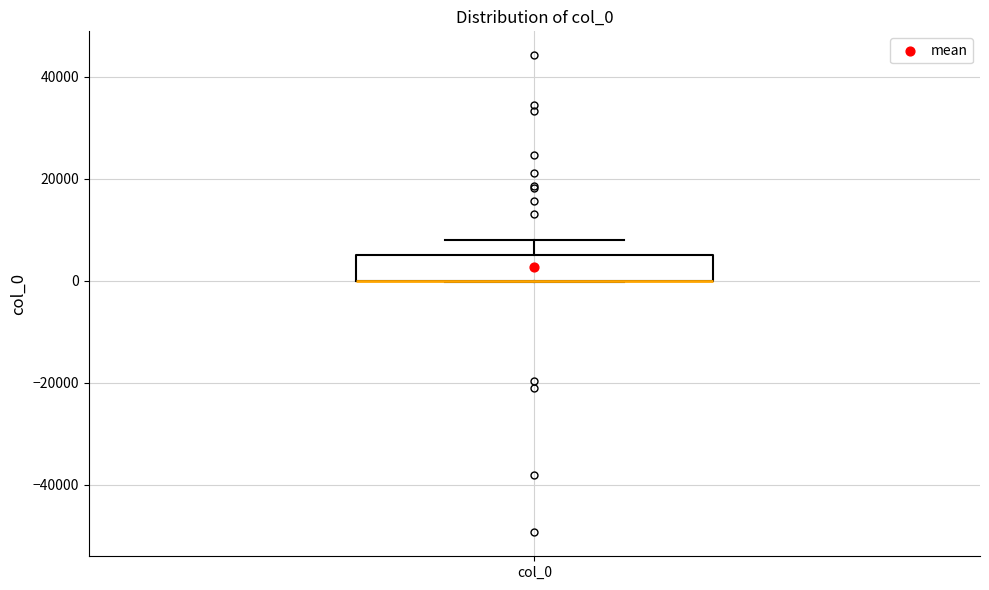

Transcribe this box plot: give where the median line is, the range the box spans, and where the two whiskers end, as read against the y-axis. The values are not printed on the chart, so give them approximately, as read against the axis.

median 0 (drawn on the box's lower edge), box 0 to 6000, whiskers 0 to 8000